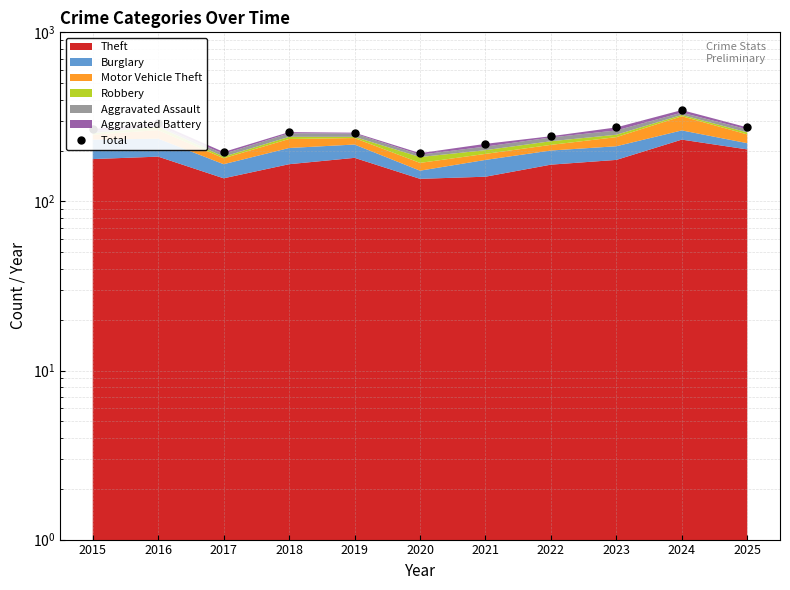

Where is the data nearest to the value 270?

2015